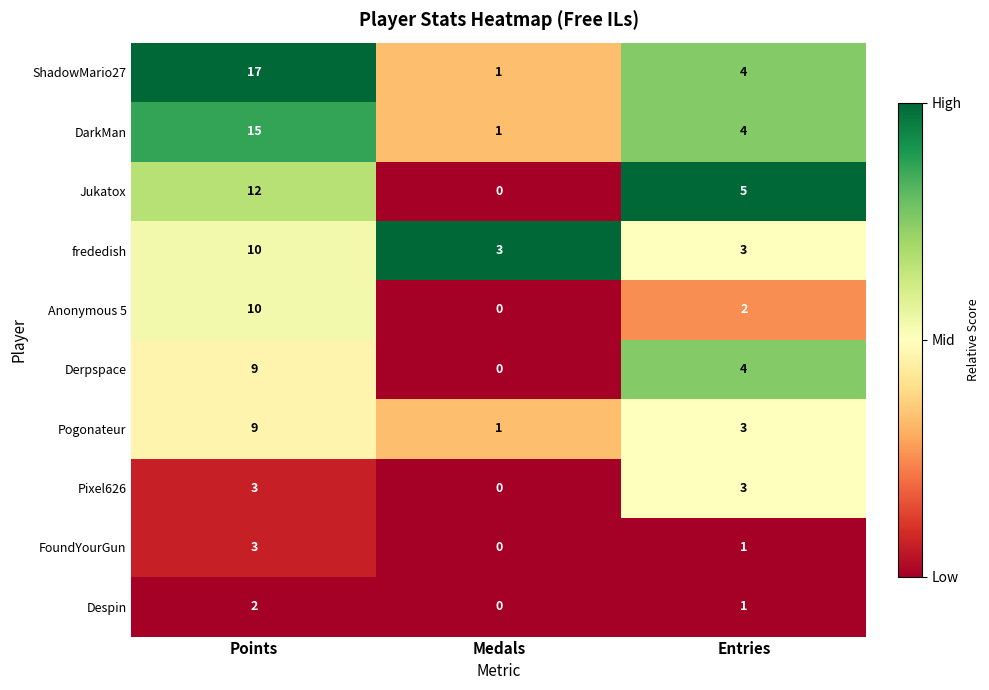

At which category is the sum across all series the highest?

Points